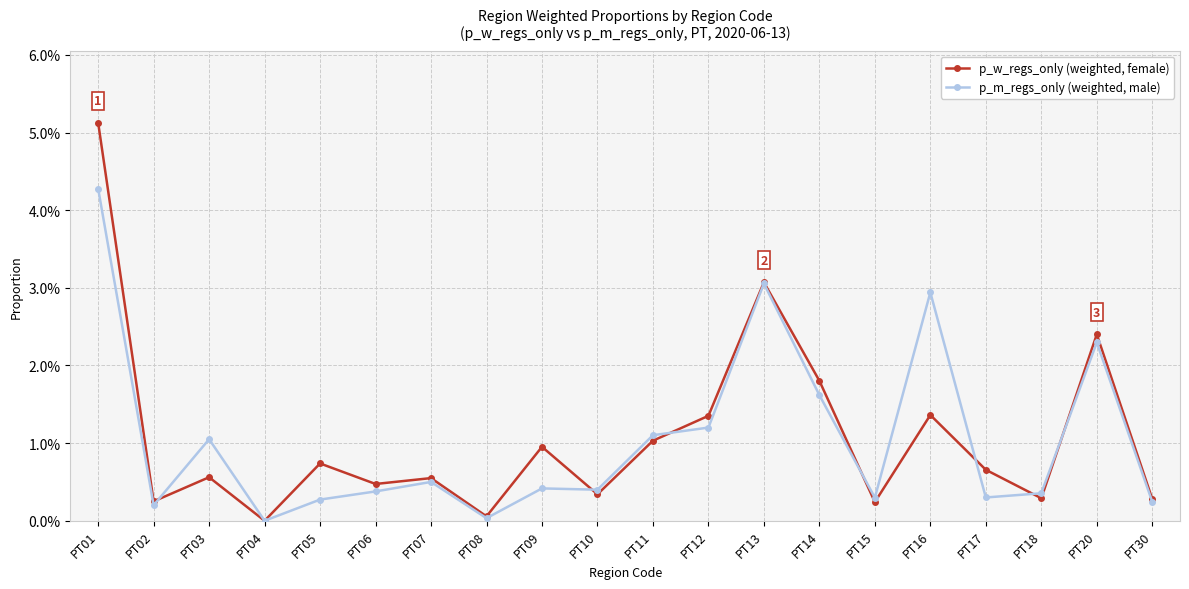

Does the chart display data point markers on the line(s)?

Yes